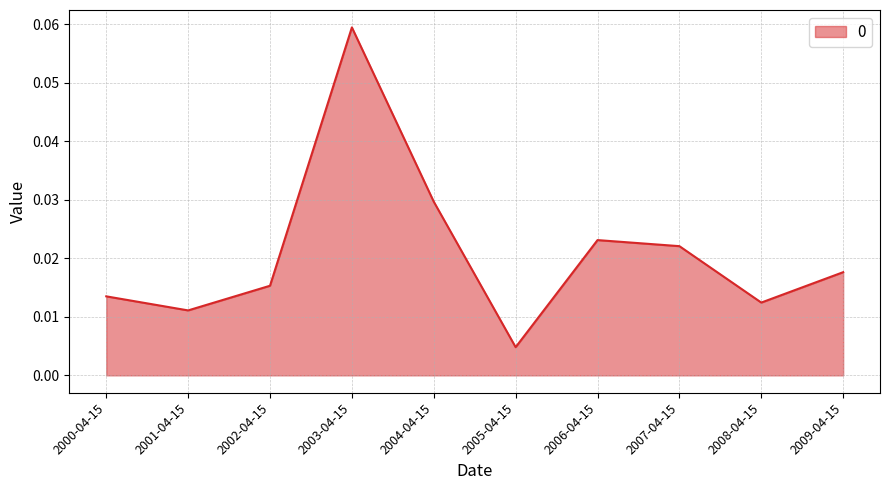

At which label is the value closest to 0?

2005-04-15